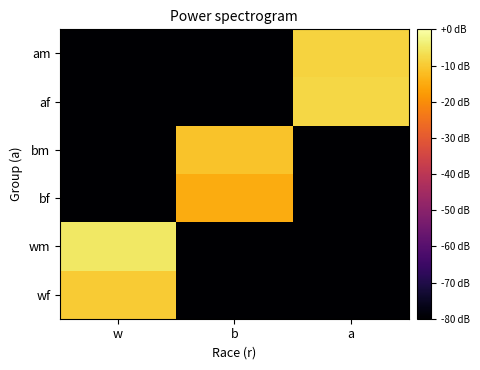

How many categories are shown in the chart?

3